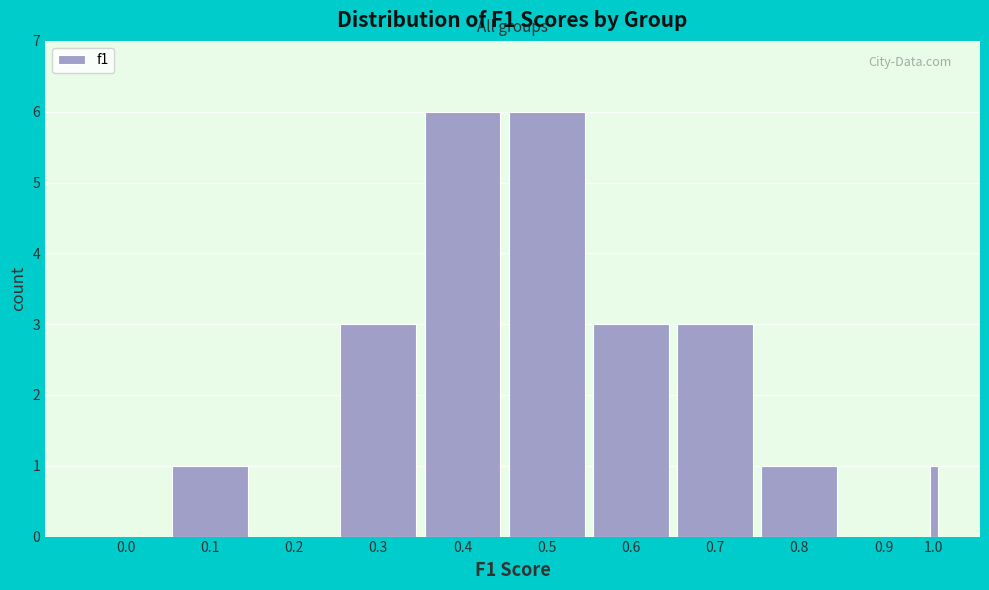

Reading left to right, what are all the values shown in this chart?

0.0=0	0.1=1	0.2=0	0.3=3	0.4=6	0.5=6	0.6=3	0.7=3	0.8=1	0.9=0	1.0=1